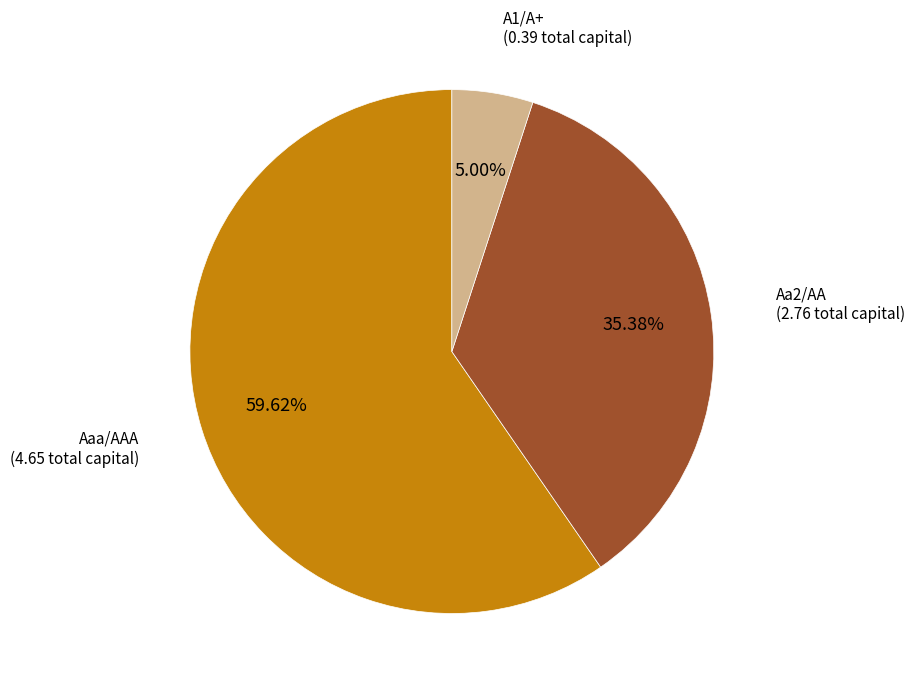

Count the number of slices in the pie.

3